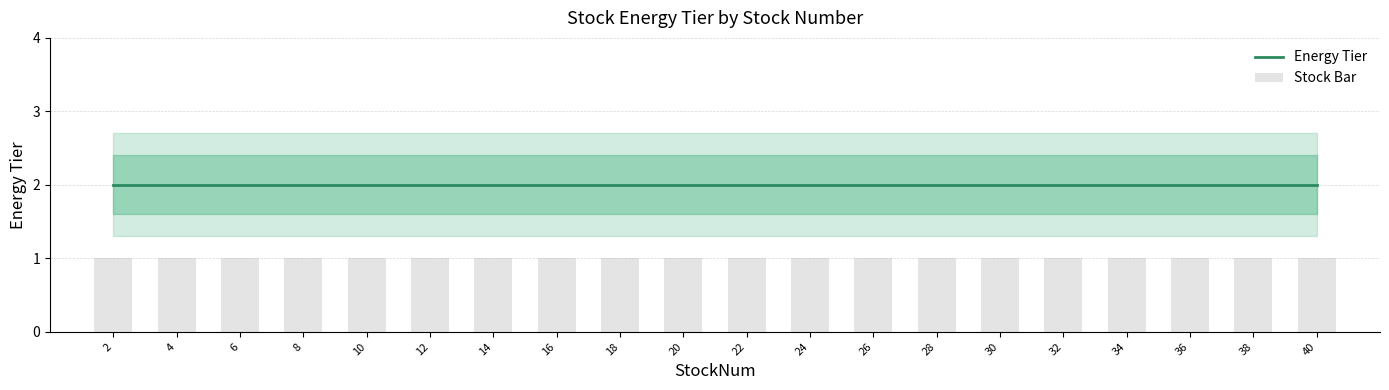

What is the highest value of the Energy Tier series?

2